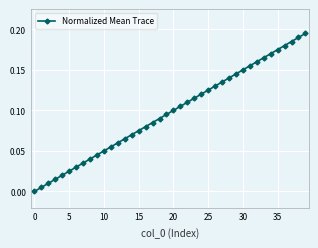

True or false: there are more than 0 points higher than both neighbors.

False